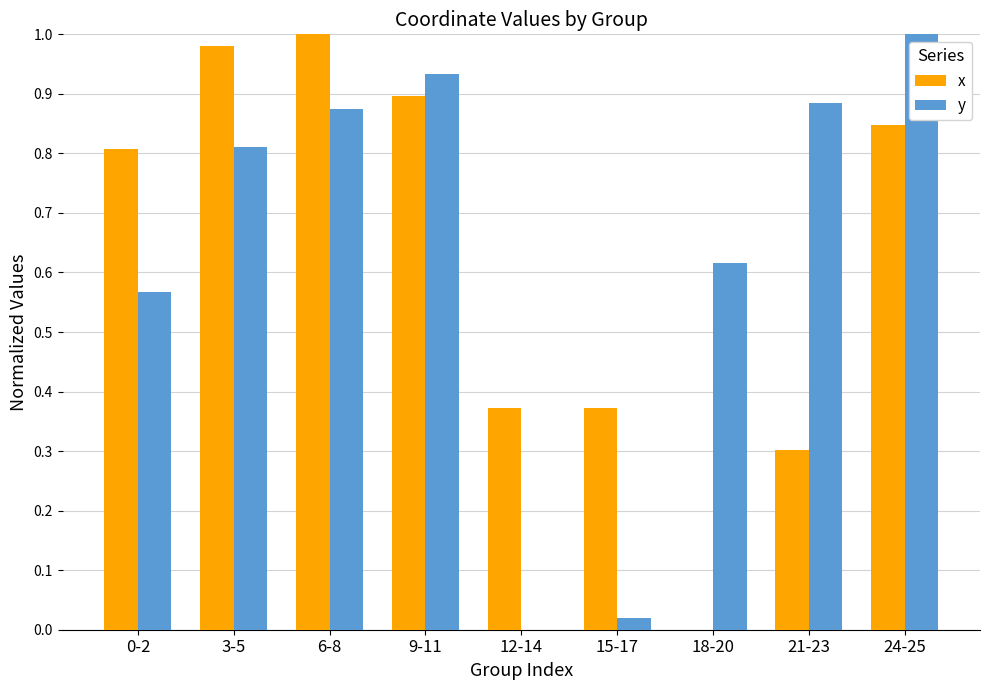

The x series shows 0.6 at 15-17. True or false?

False